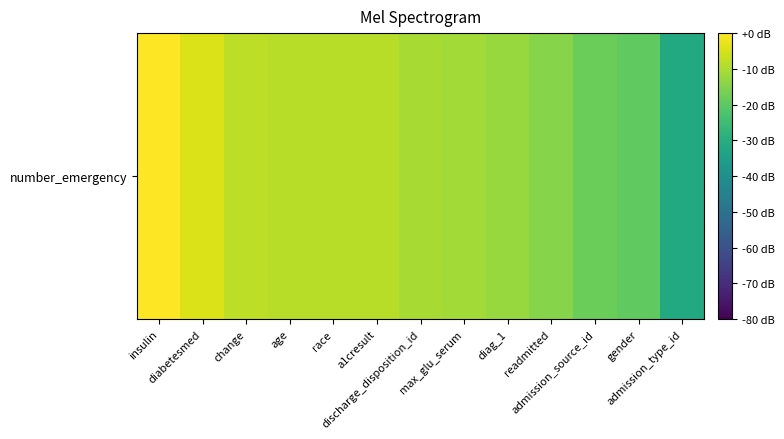

Rank the categories by value from highest to lowest.

insulin, diabetesmed, change, age, race, a1cresult, discharge_disposition_id, max_glu_serum, diag_1, readmitted, admission_source_id, gender, admission_type_id